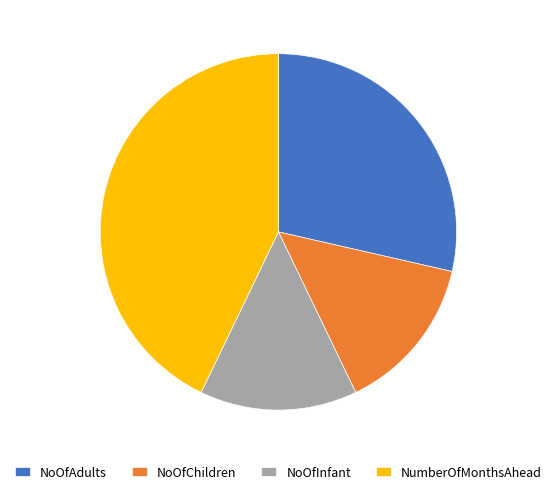

Does NumberOfMonthsAhead account for over 50% of the chart?

No